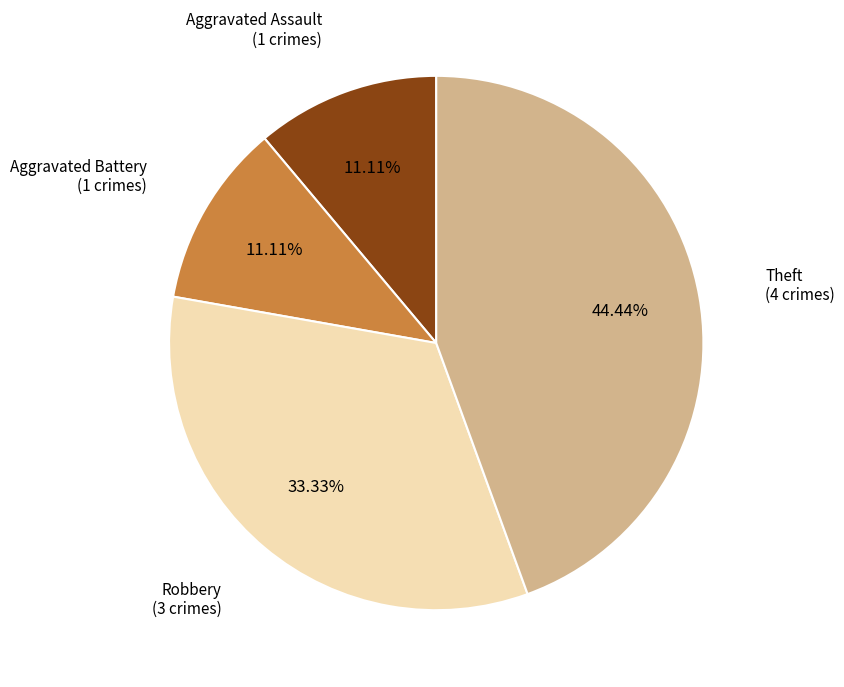

Is there a majority slice in this chart?

No